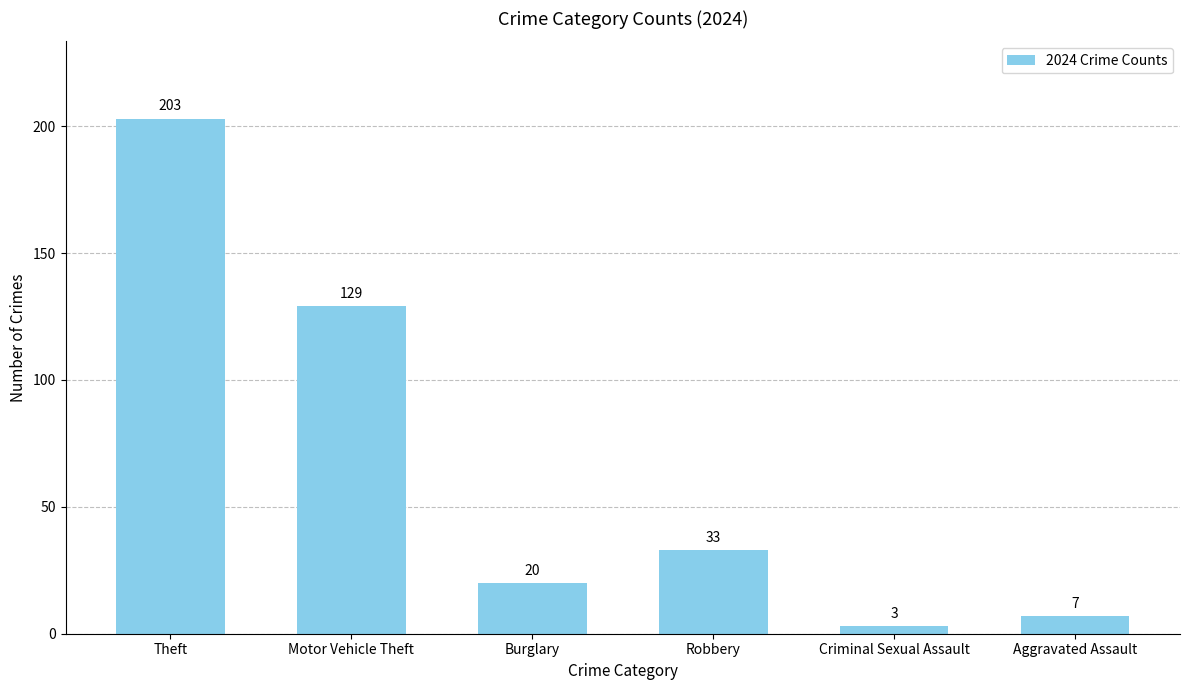

What position from the left is Aggravated Assault?

6